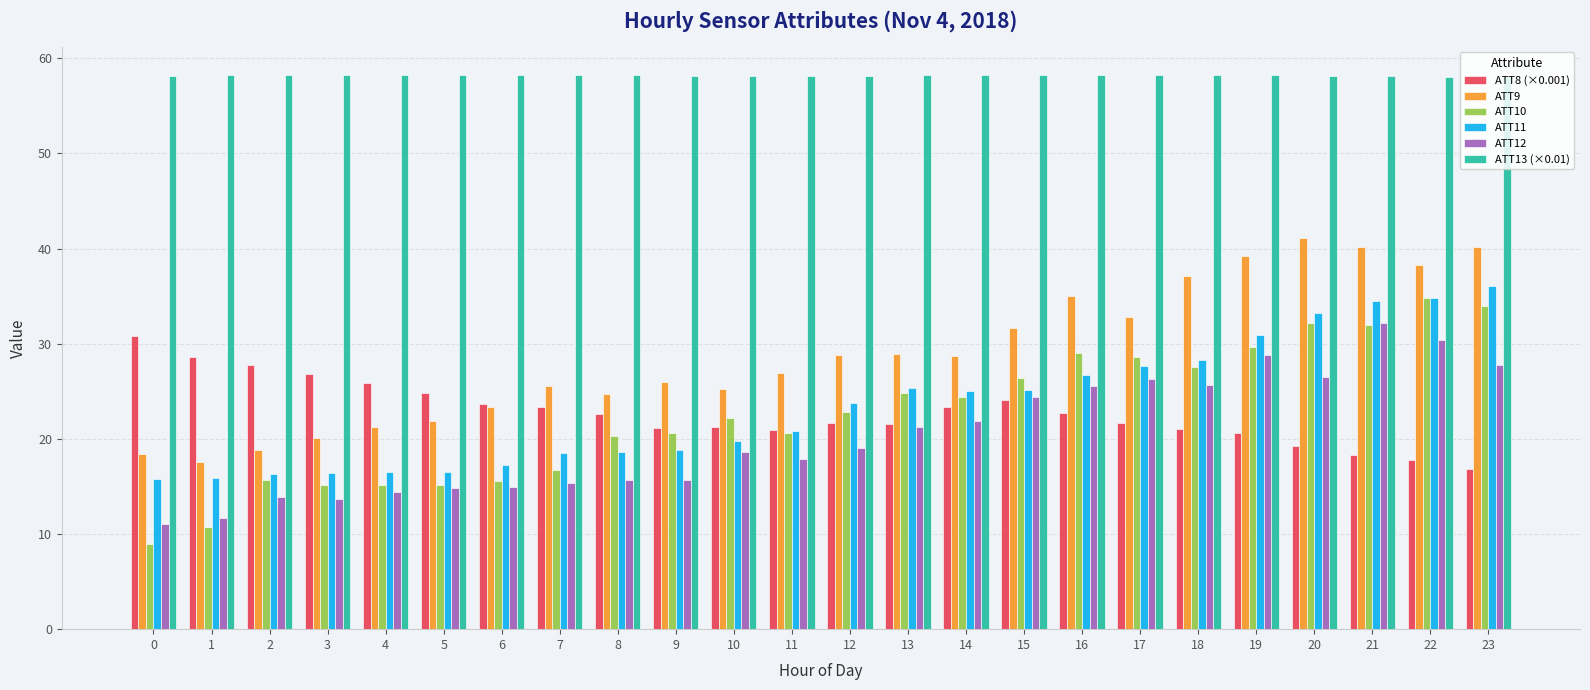

What is the spread (max minus min) of values at 4?

43.9